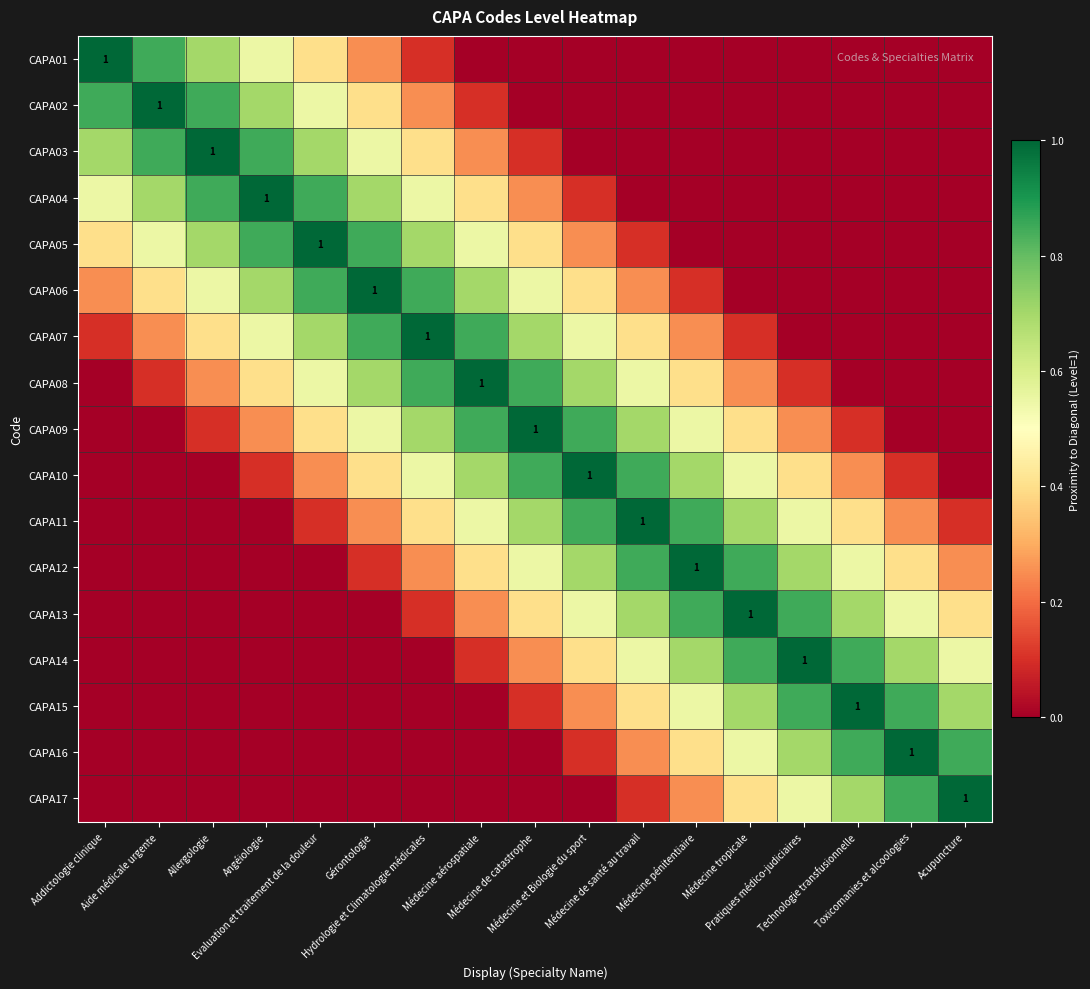

At which category is the sum across all series the highest?

Hydrologie et Climatologie médicales